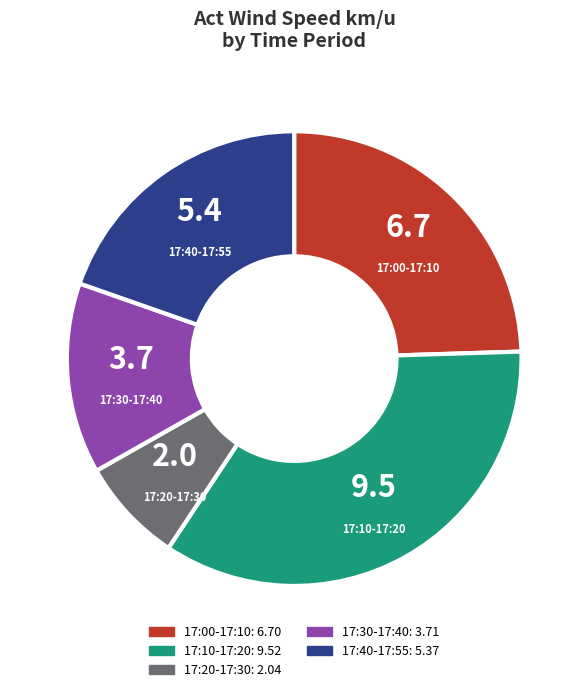

How many segments does this pie chart have?

5